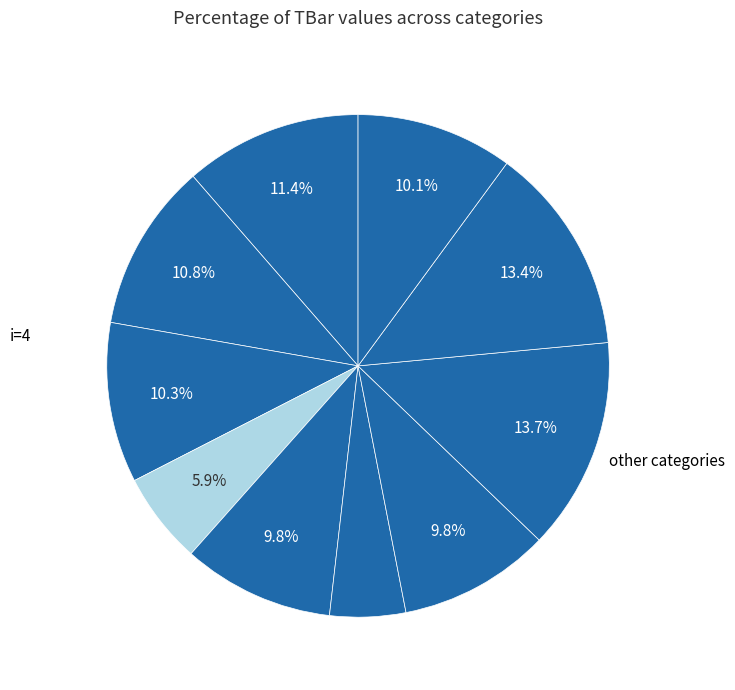

How many slices are in this pie chart?

10